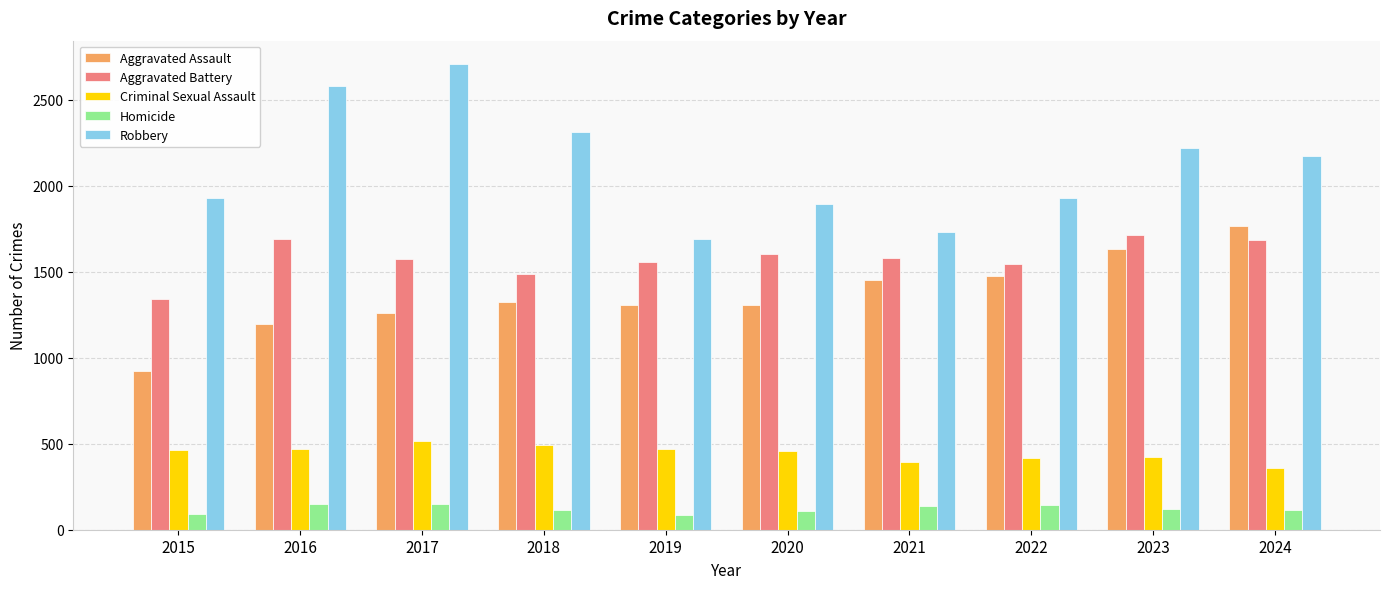

Which series has the widest spread of values?

Robbery